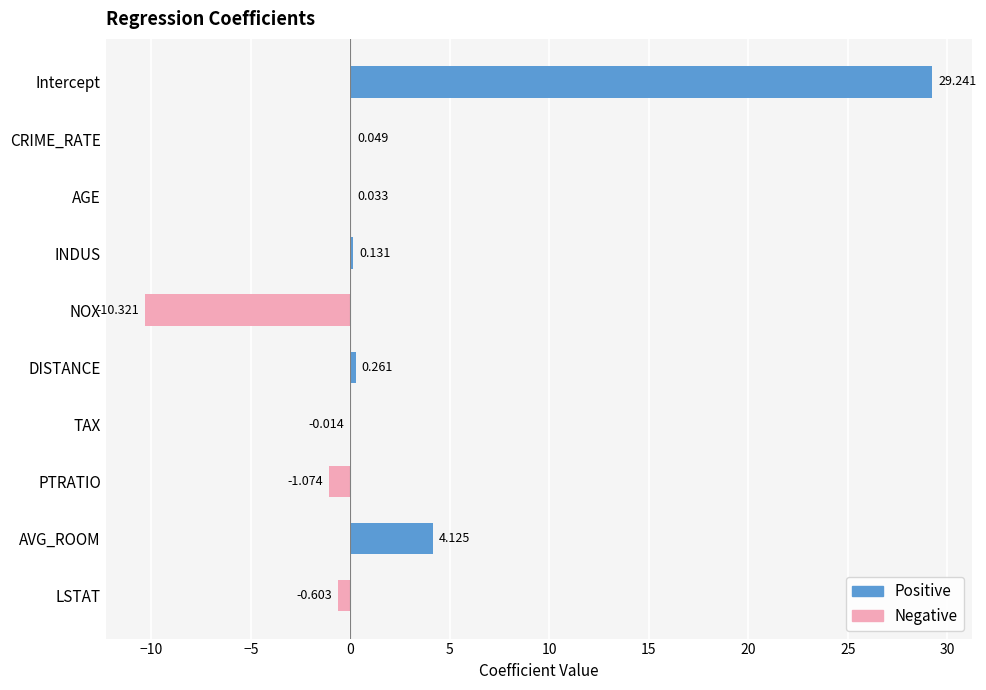

How many bars are there in each group?

2